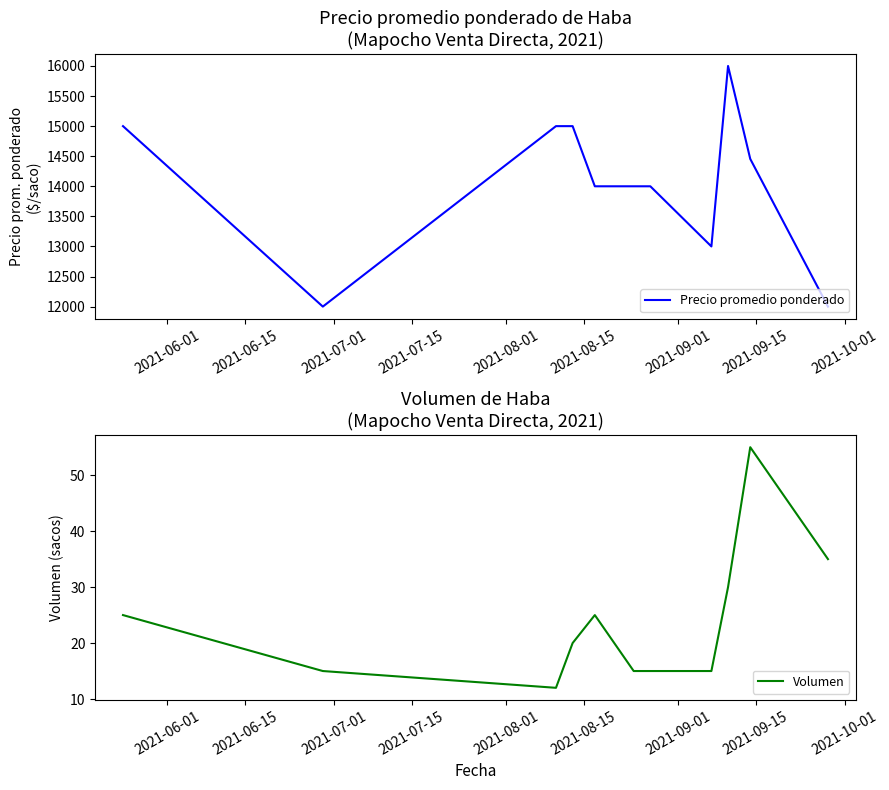

What is the value of the Volumen point at the 11th from the left?

55